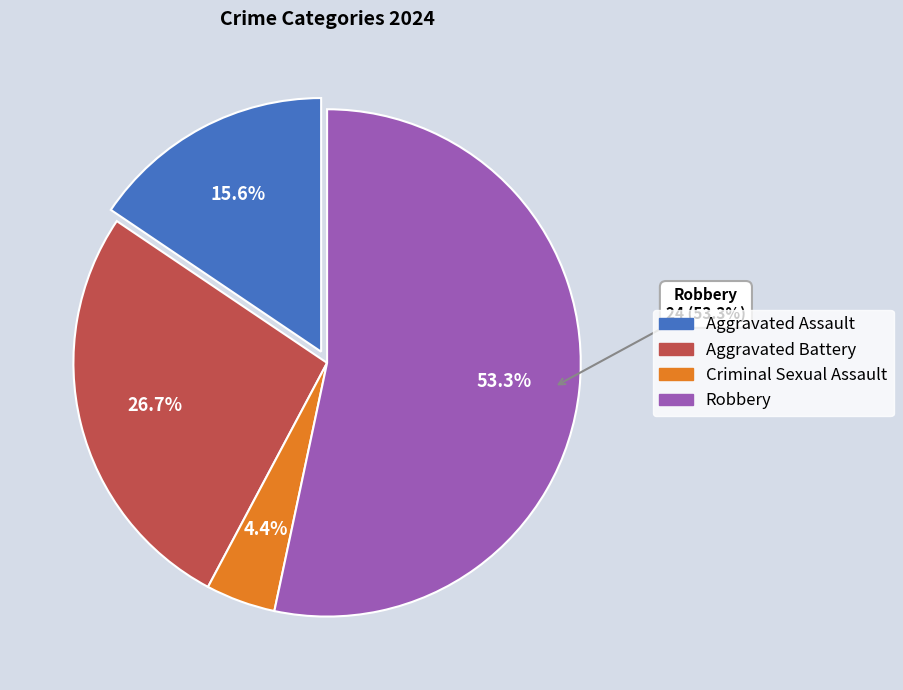

Which slice is the smallest?

Criminal Sexual Assault